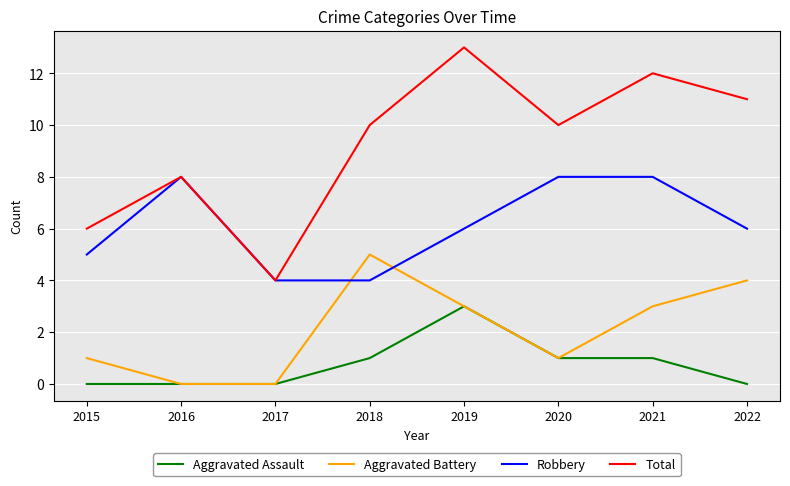

How many lines are shown in the chart?

4